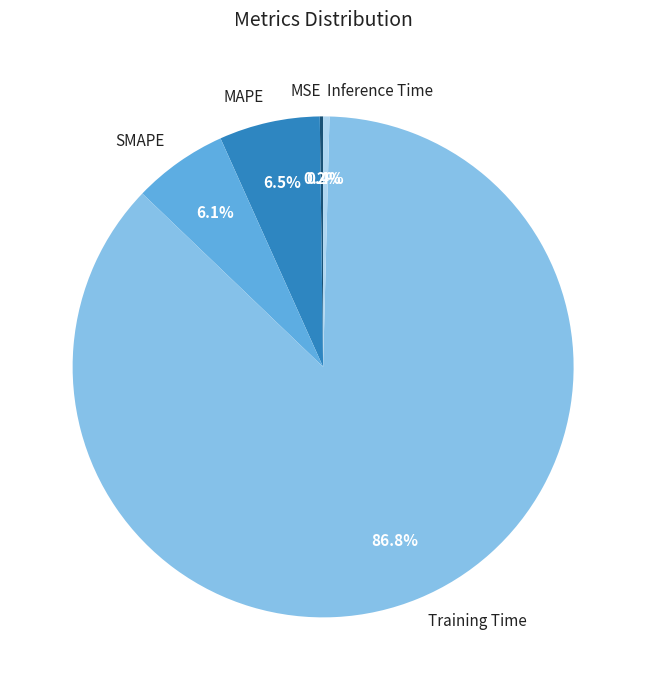

What percentage is the Training Time slice, to the nearest percent?

87%